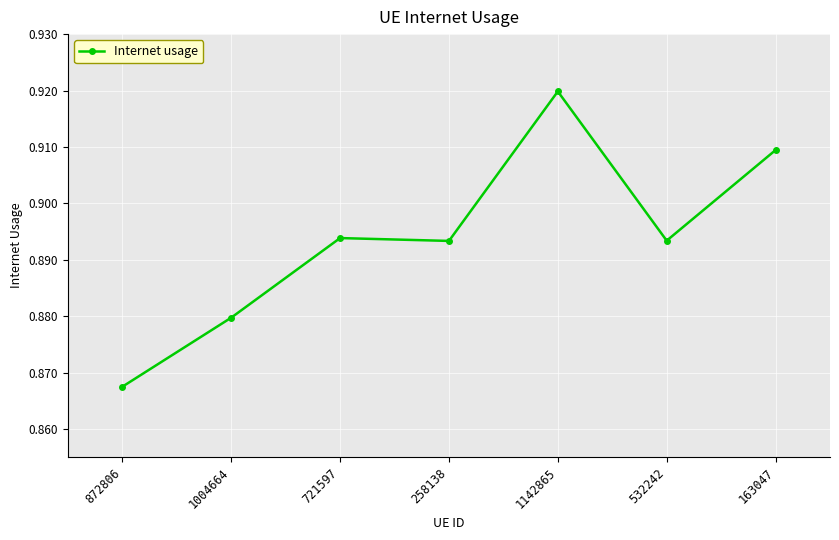

What is the sum of all values?

6.3